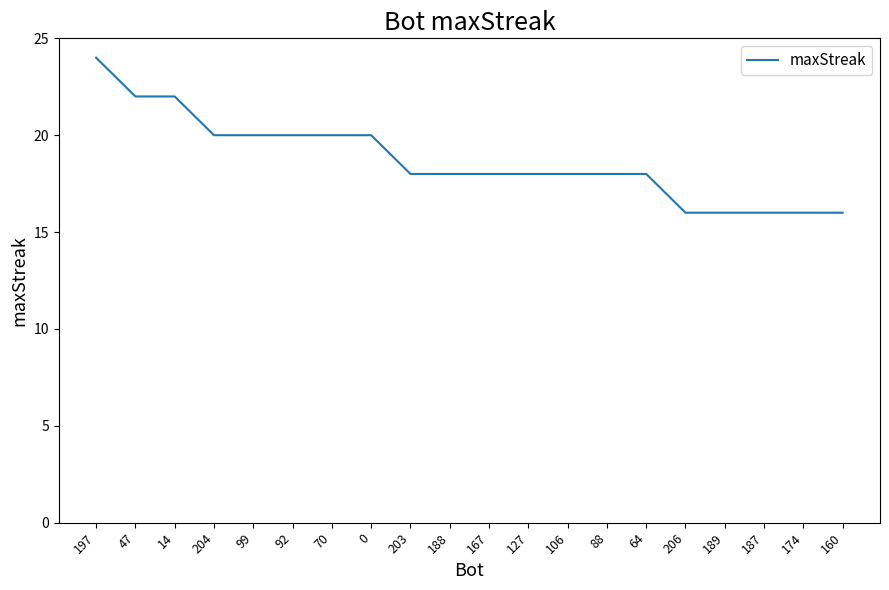

Which category has the highest value across all series?

197